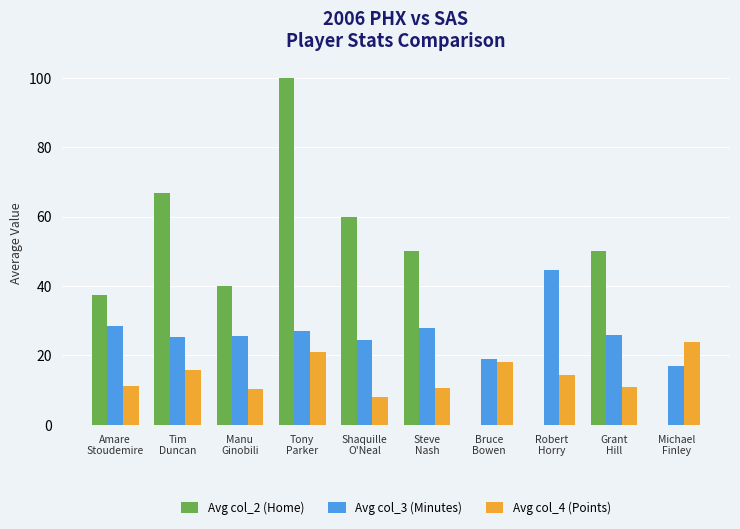

The Avg col_3 (Minutes) series shows 17.0 at Michael
Finley. True or false?

True